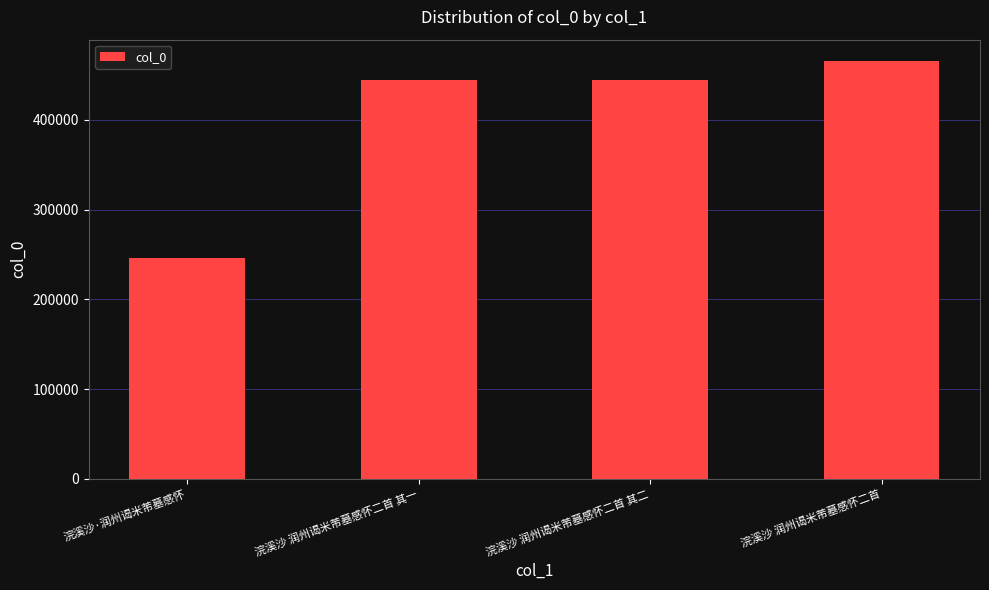

Approximately how many times larger is the value at 浣溪沙 润州谒米芾墓感怀二首 其二 compared to 浣溪沙 润州谒米芾墓感怀二首?

1.0